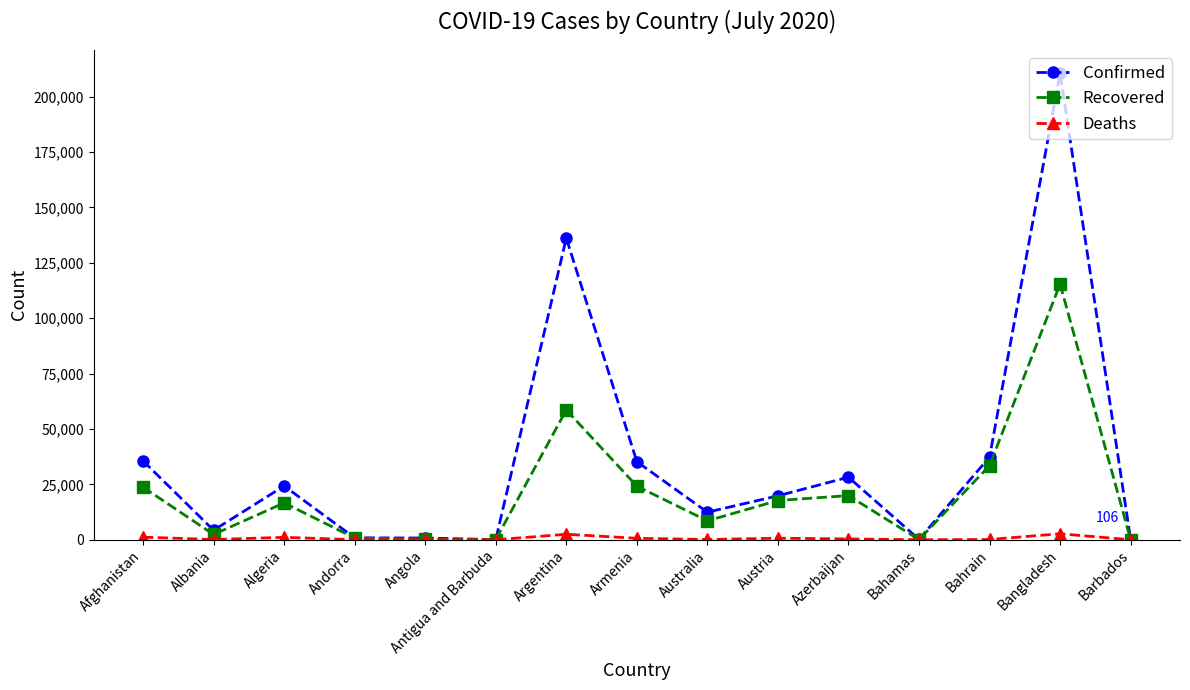

Rank the series by their maximum value, from lowest to highest.

Deaths, Recovered, Confirmed